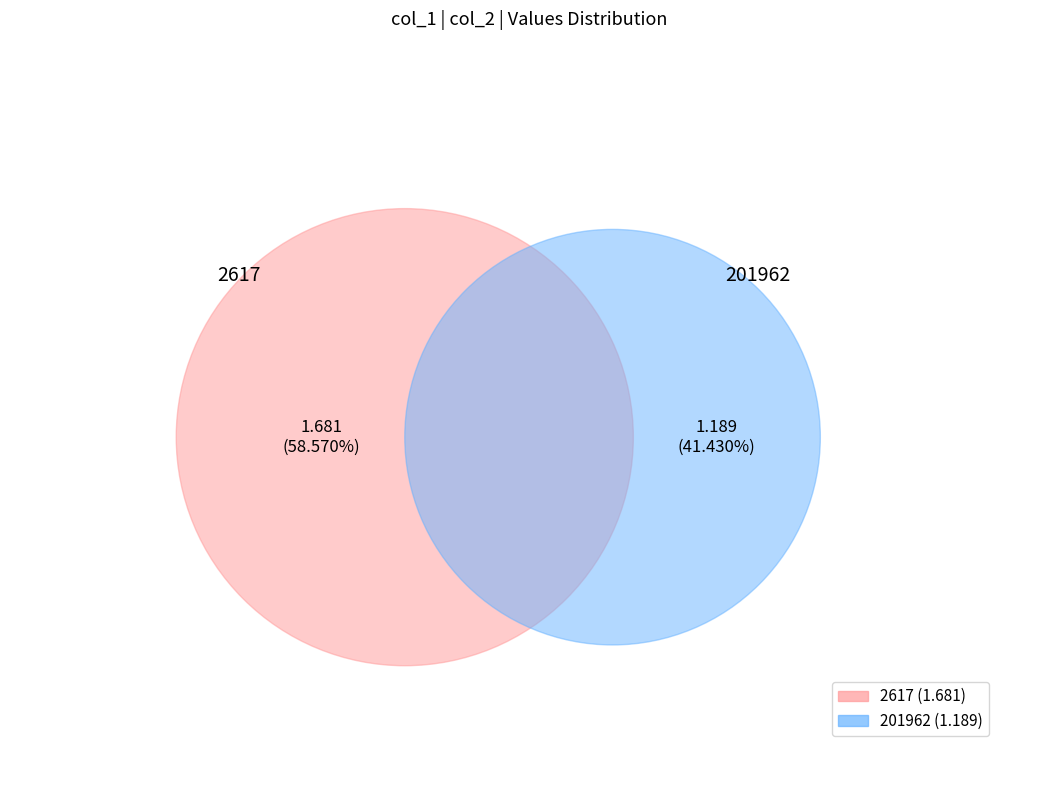

True or false: 201962 accounts for 41% of the total.

True